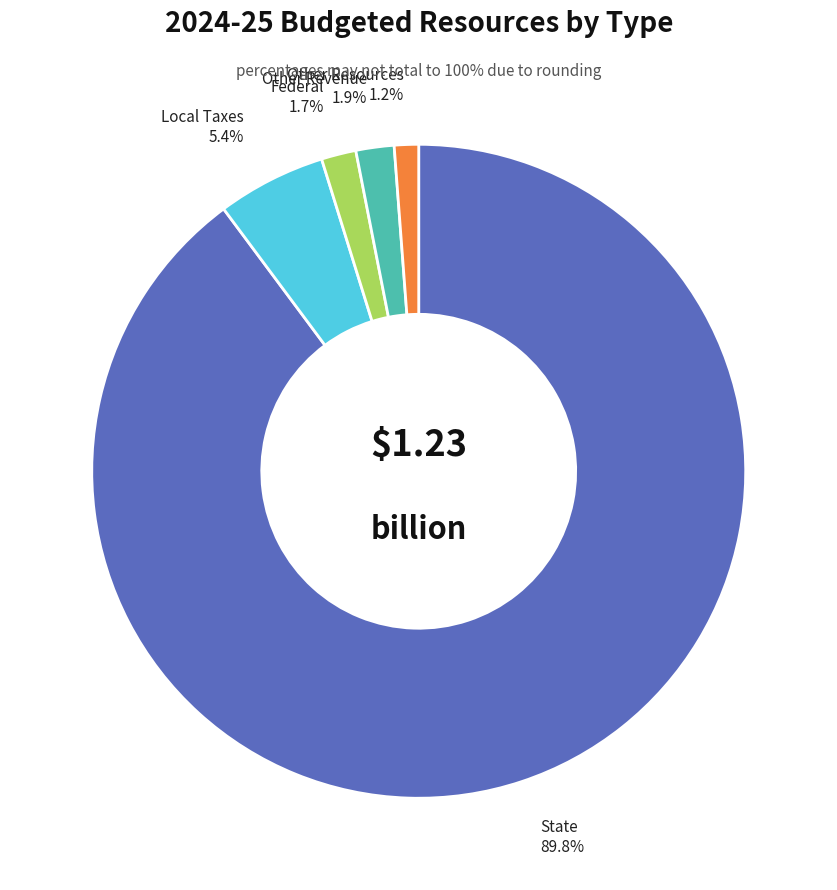

Is there any slice that represents more than half of the pie?

Yes